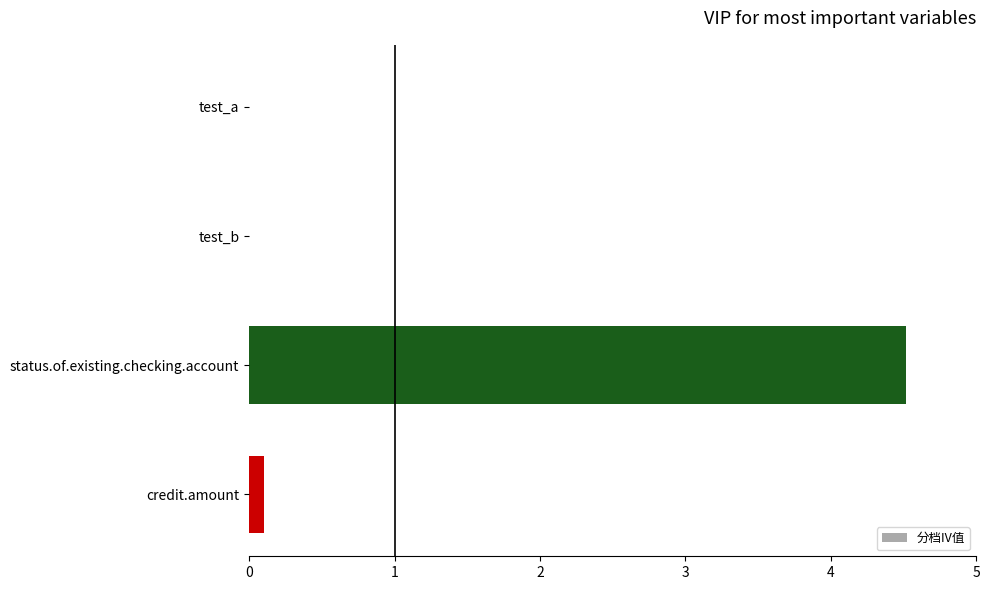

At which category does the chart reach its peak across all series?

status.of.existing.checking.account